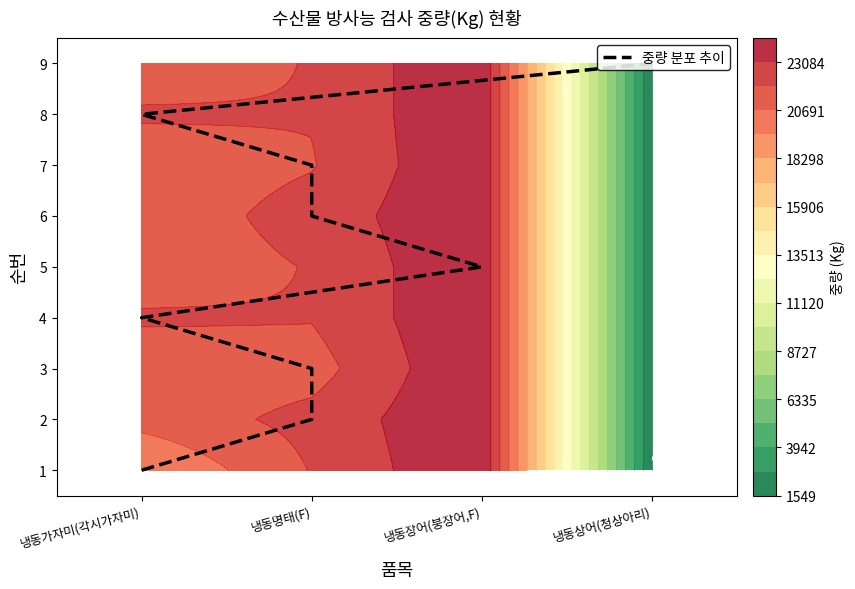

How many values are below 4?

4